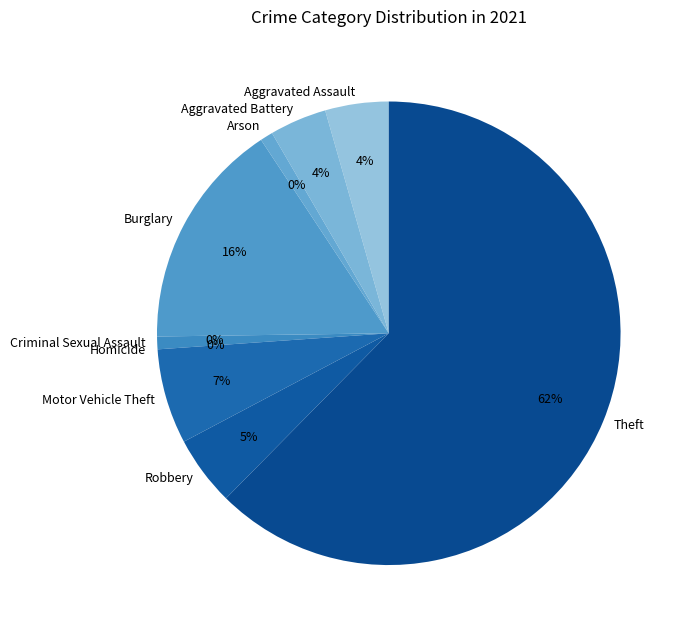

How many segments does this pie chart have?

9